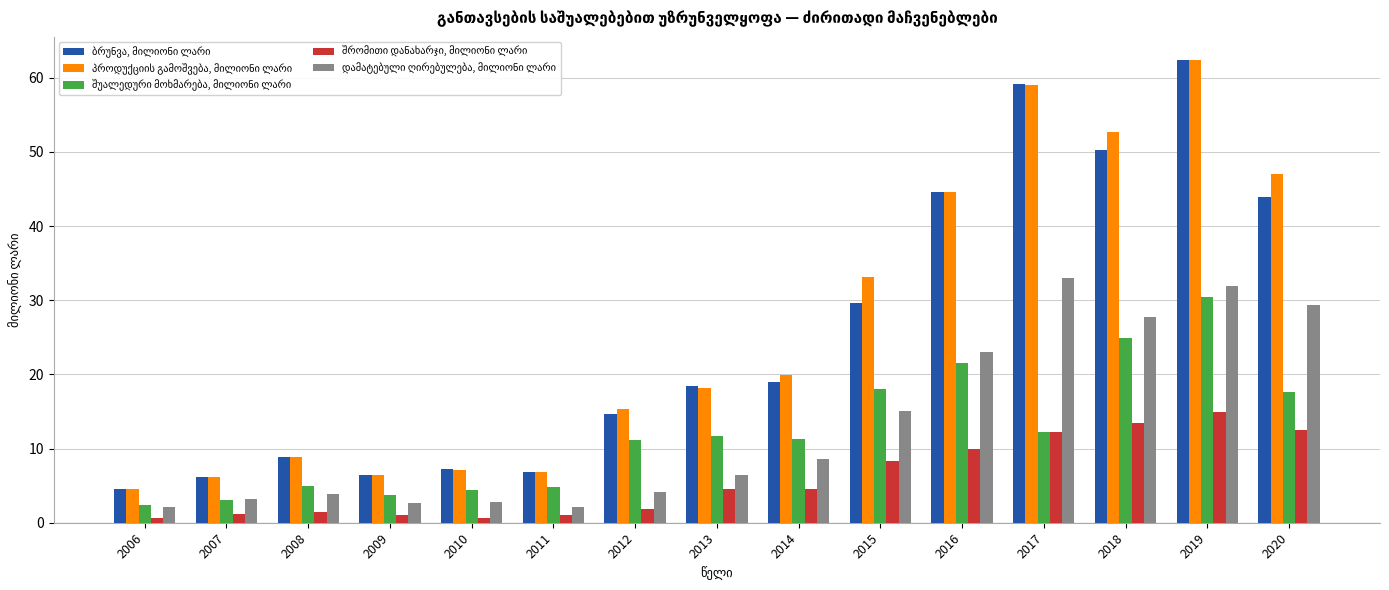

What is the total value across all series at 2014?

63.4